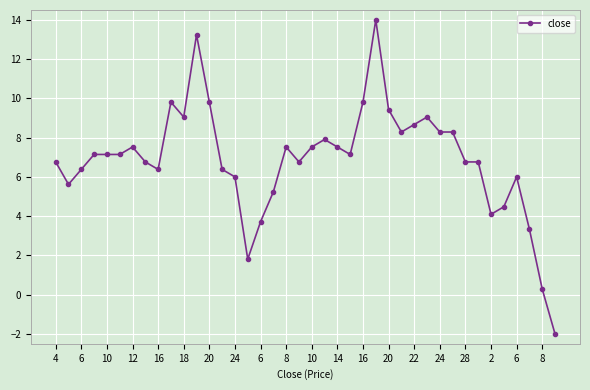

How many positive values are there?

39